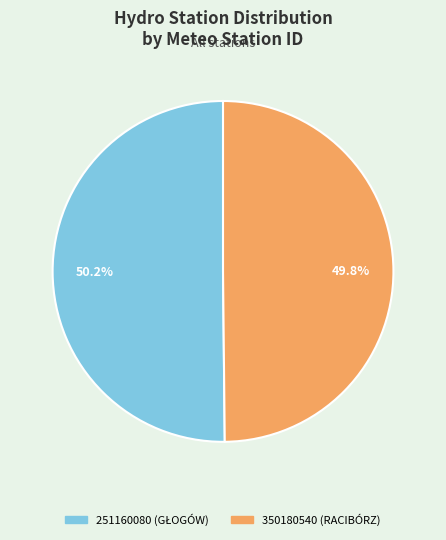

Is there a majority slice in this chart?

Yes